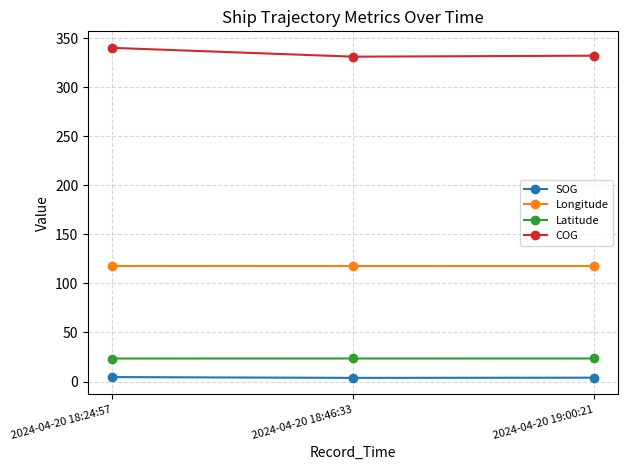

Count the number of data series in this chart.

4